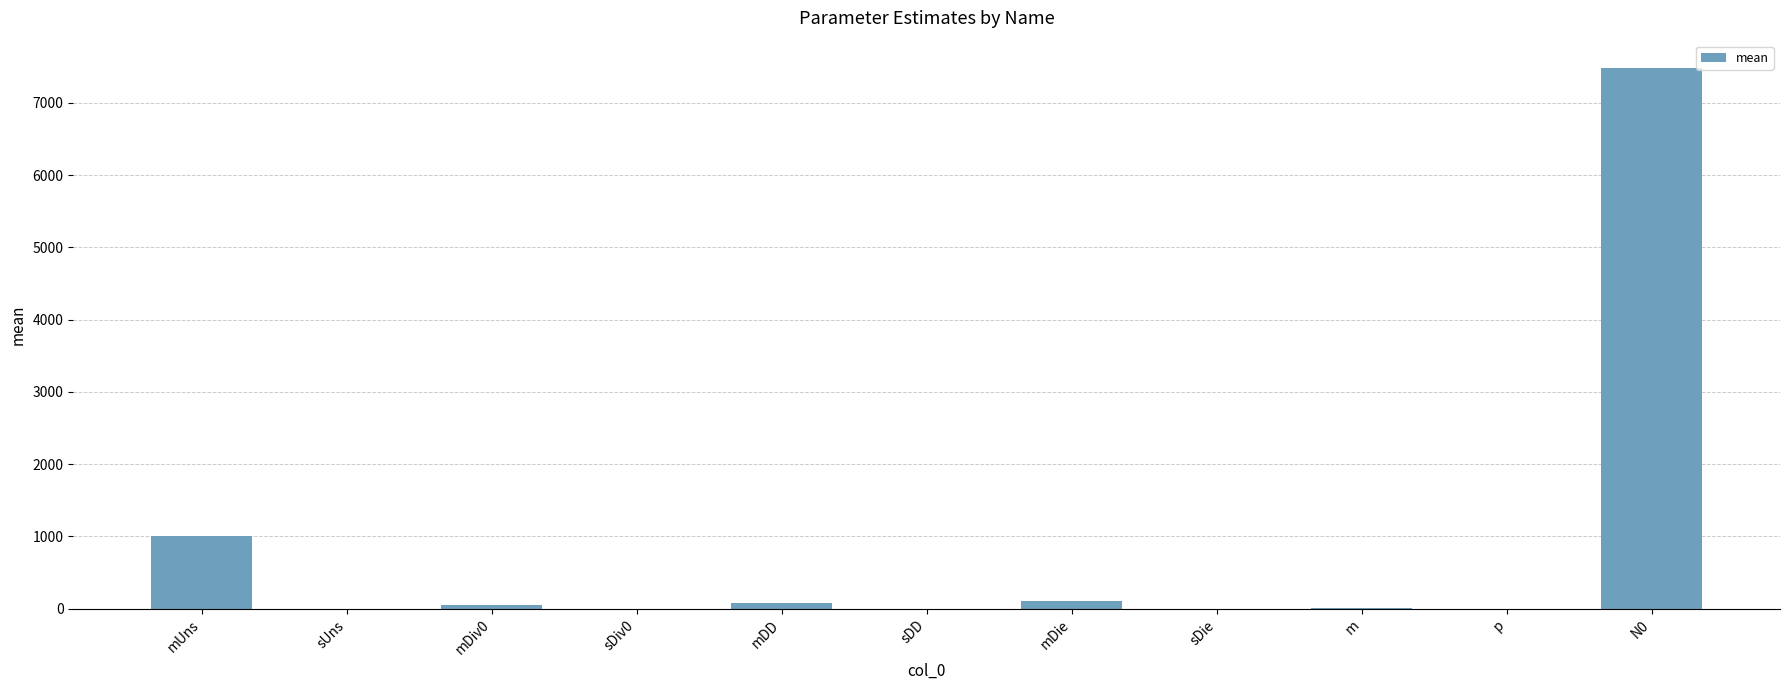

At which label is the value closest to 3742?

mUns